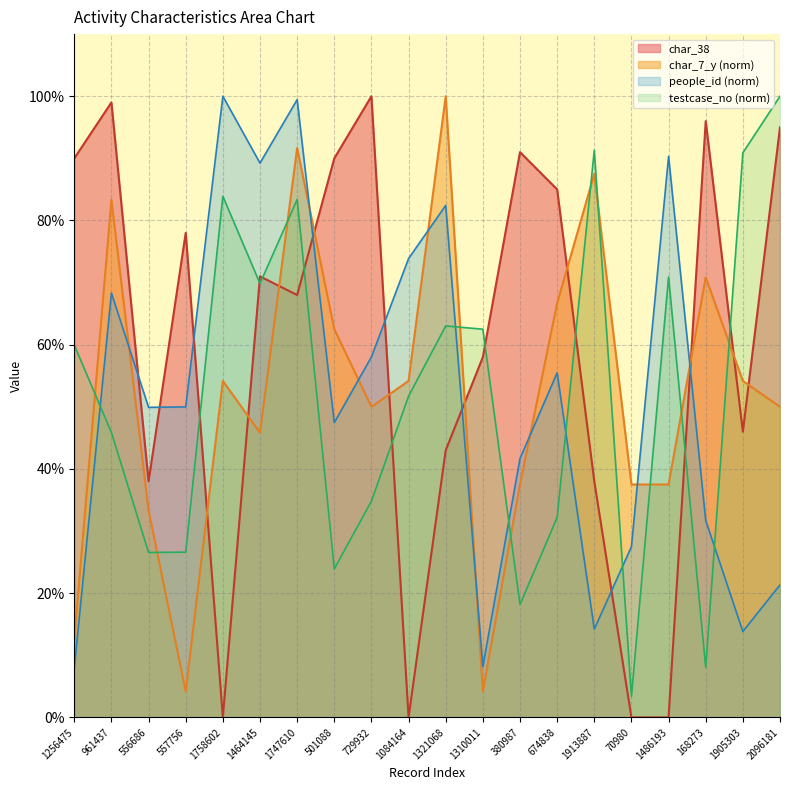

How many values in the testcase_no series exceed 59?

10